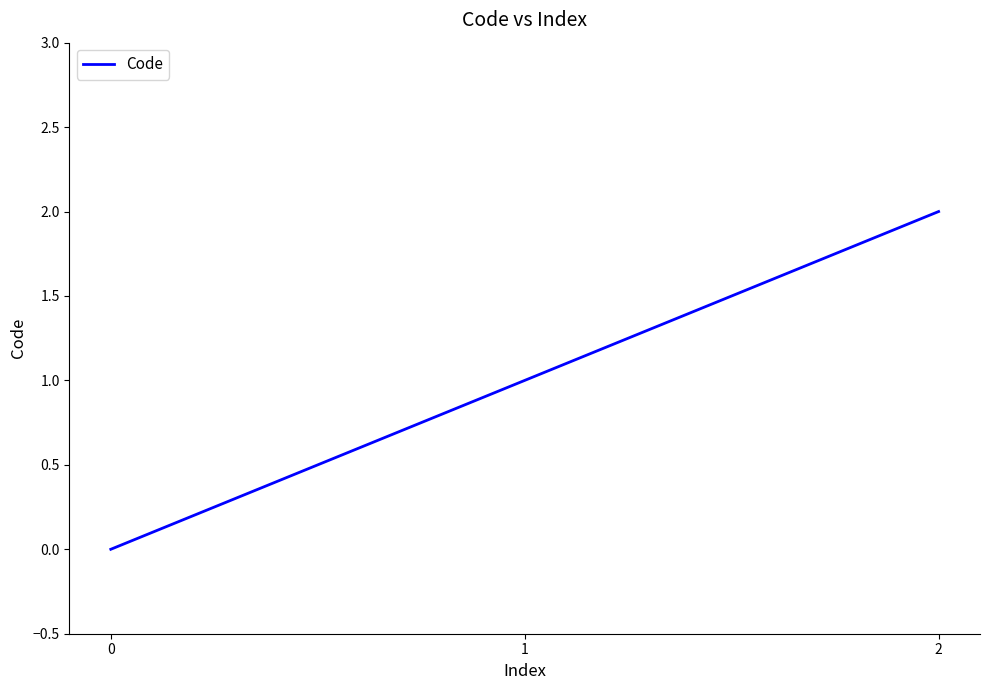

Rank the categories by value from highest to lowest.

2, 1, 0